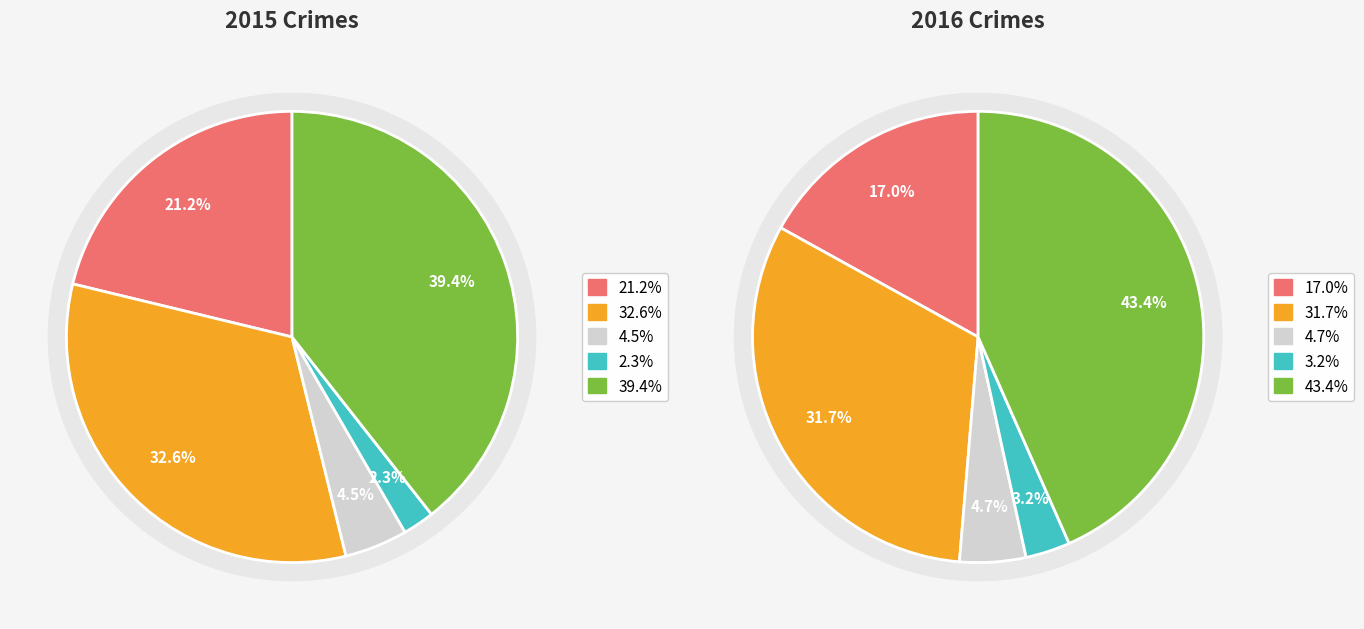

True or false: Homicide accounts for 1% of the total.

False